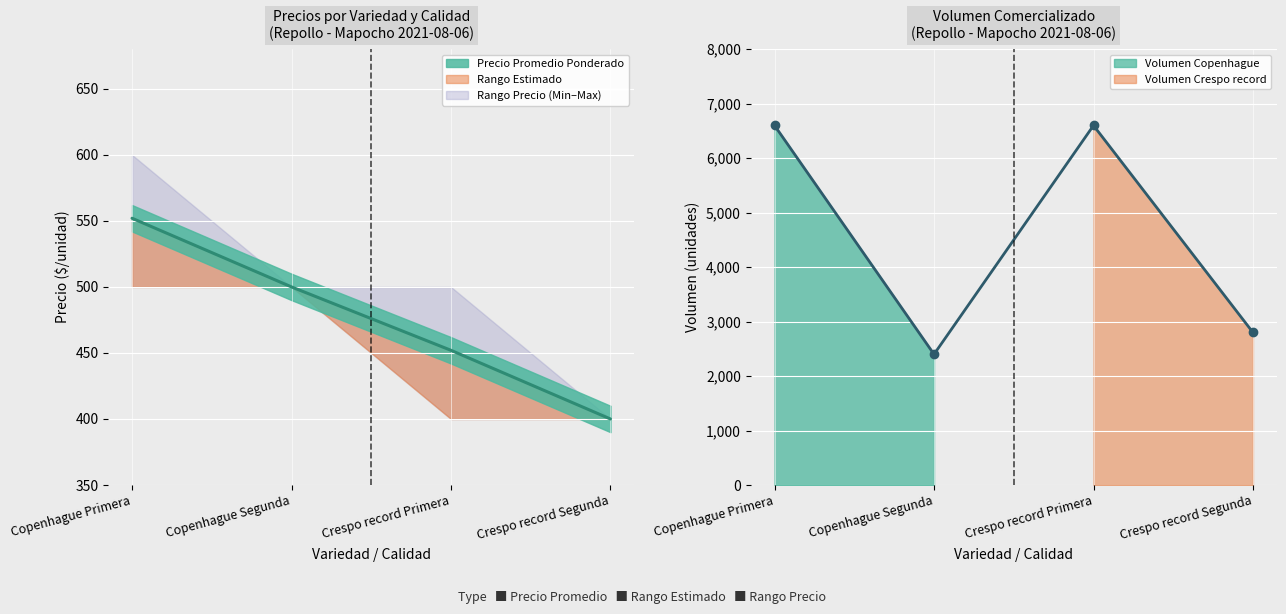

Rank the series at Crespo record Primera from highest to lowest value.

Volumen, Precio promedio ponderado